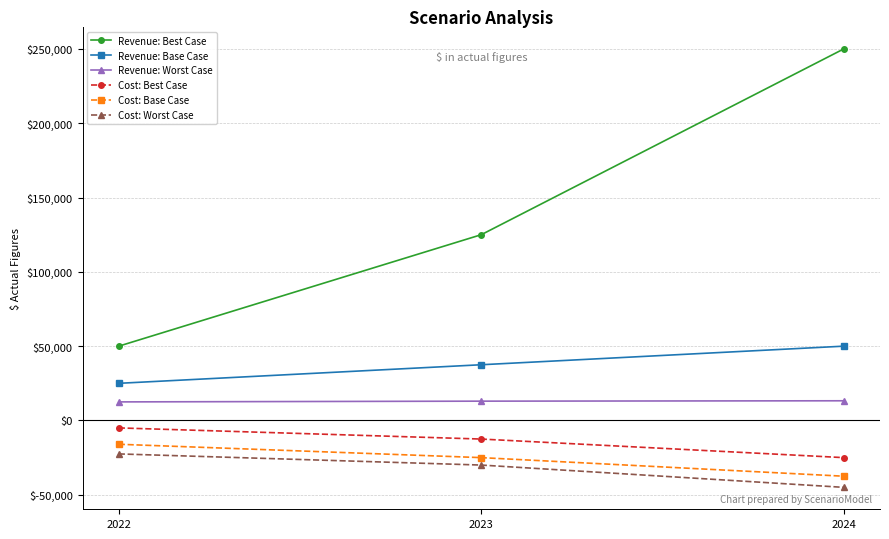

Rank the series by their maximum value, from highest to lowest.

Revenue: Best Case, Revenue: Base Case, Revenue: Worst Case, Cost: Best Case, Cost: Base Case, Cost: Worst Case